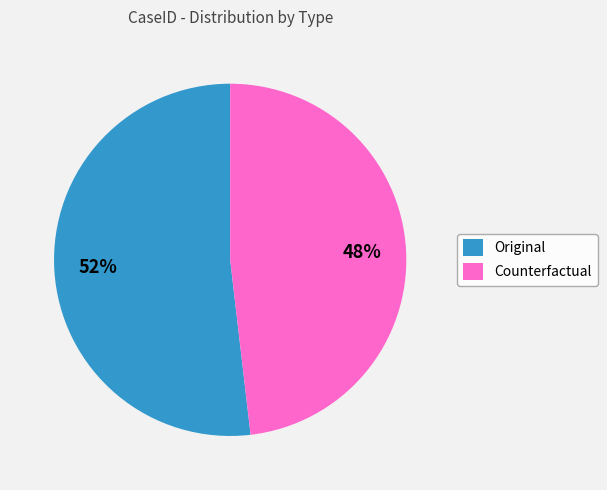

Which slice is the largest?

Original